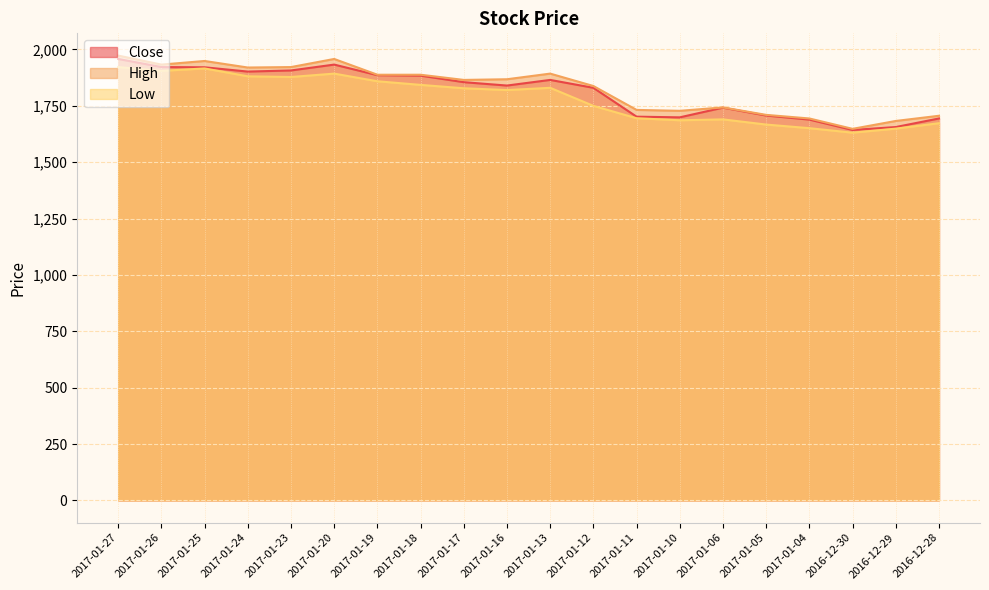

Which series has the largest total across all categories?

High